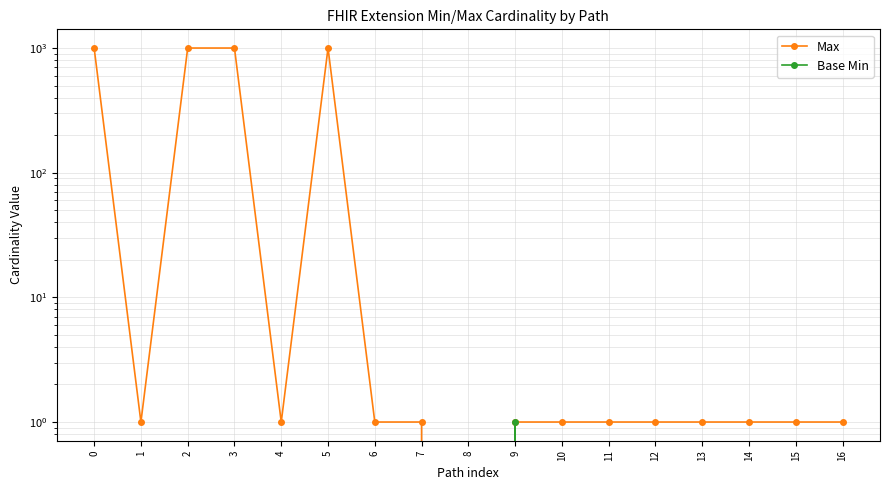

The value of Base Min at 9 is 1. True or false?

True